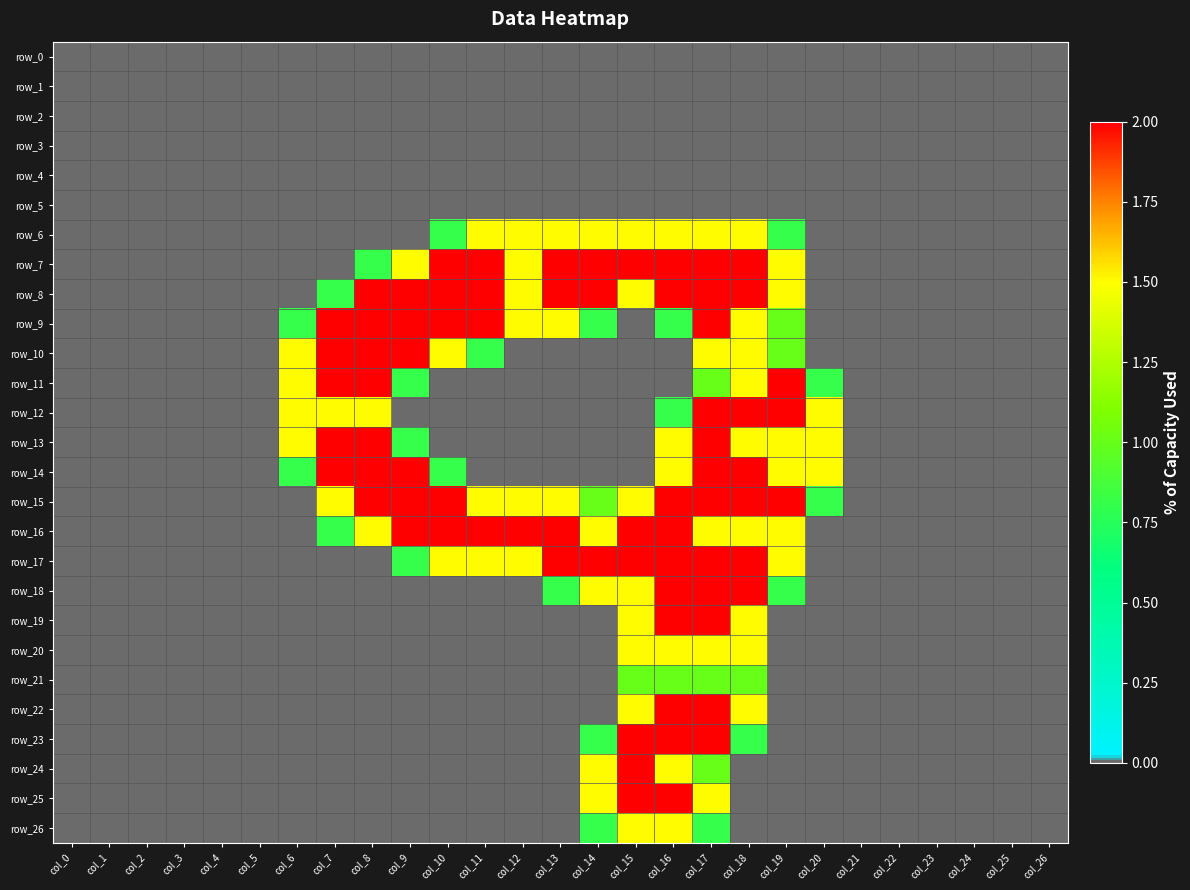

Reading right to left, list all the values displayed in this chart.

row_0: 0.0	0.0	0.0	0.0	0.0	0.0	0.0	0.0	0.0	0.0	0.0	0.0	0.0	0.0	0.0	0.0	0.0	0.0	0.0	0.0	0.0	0.0	0.0	0.0	0.0	0.0	0.0
row_1: 0.0	0.0	0.0	0.0	0.0	0.0	0.0	0.0	0.0	0.0	0.0	0.0	0.0	0.0	0.0	0.0	0.0	0.0	0.0	0.0	0.0	0.0	0.0	0.0	0.0	0.0	0.0
row_2: 0.0	0.0	0.0	0.0	0.0	0.0	0.0	0.0	0.0	0.0	0.0	0.0	0.0	0.0	0.0	0.0	0.0	0.0	0.0	0.0	0.0	0.0	0.0	0.0	0.0	0.0	0.0
row_3: 0.0	0.0	0.0	0.0	0.0	0.0	0.0	0.0	0.0	0.0	0.0	0.0	0.0	0.0	0.0	0.0	0.0	0.0	0.0	0.0	0.0	0.0	0.0	0.0	0.0	0.0	0.0
row_4: 0.0	0.0	0.0	0.0	0.0	0.0	0.0	0.0	0.0	0.0	0.0	0.0	0.0	0.0	0.0	0.0	0.0	0.0	0.0	0.0	0.0	0.0	0.0	0.0	0.0	0.0	0.0
row_5: 0.0	0.0	0.0	0.0	0.0	0.0	0.0	0.0	0.0	0.0	0.0	0.0	0.0	0.0	0.0	0.0	0.0	0.0	0.0	0.0	0.0	0.0	0.0	0.0	0.0	0.0	0.0
row_6: 0.0	0.0	0.0	0.0	0.0	0.0	0.0	0.8	1.5	1.5	1.5	1.5	1.5	1.5	1.5	1.5	0.8	0.0	0.0	0.0	0.0	0.0	0.0	0.0	0.0	0.0	0.0
row_7: 0.0	0.0	0.0	0.0	0.0	0.0	0.0	1.5	2.0	2.0	2.0	2.0	2.0	2.0	1.5	2.0	2.0	1.5	0.8	0.0	0.0	0.0	0.0	0.0	0.0	0.0	0.0
row_8: 0.0	0.0	0.0	0.0	0.0	0.0	0.0	1.5	2.0	2.0	2.0	1.5	2.0	2.0	1.5	2.0	2.0	2.0	2.0	0.8	0.0	0.0	0.0	0.0	0.0	0.0	0.0
row_9: 0.0	0.0	0.0	0.0	0.0	0.0	0.0	1.0	1.5	2.0	0.8	0.0	0.8	1.5	1.5	2.0	2.0	2.0	2.0	2.0	0.8	0.0	0.0	0.0	0.0	0.0	0.0
row_10: 0.0	0.0	0.0	0.0	0.0	0.0	0.0	1.0	1.5	1.5	0.0	0.0	0.0	0.0	0.0	0.8	1.5	2.0	2.0	2.0	1.5	0.0	0.0	0.0	0.0	0.0	0.0
row_11: 0.0	0.0	0.0	0.0	0.0	0.0	0.8	2.0	1.5	1.0	0.0	0.0	0.0	0.0	0.0	0.0	0.0	0.8	2.0	2.0	1.5	0.0	0.0	0.0	0.0	0.0	0.0
row_12: 0.0	0.0	0.0	0.0	0.0	0.0	1.5	2.0	2.0	2.0	0.8	0.0	0.0	0.0	0.0	0.0	0.0	0.0	1.5	1.5	1.5	0.0	0.0	0.0	0.0	0.0	0.0
row_13: 0.0	0.0	0.0	0.0	0.0	0.0	1.5	1.5	1.5	2.0	1.5	0.0	0.0	0.0	0.0	0.0	0.0	0.8	2.0	2.0	1.5	0.0	0.0	0.0	0.0	0.0	0.0
row_14: 0.0	0.0	0.0	0.0	0.0	0.0	1.5	1.5	2.0	2.0	1.5	0.0	0.0	0.0	0.0	0.0	0.8	2.0	2.0	2.0	0.8	0.0	0.0	0.0	0.0	0.0	0.0
row_15: 0.0	0.0	0.0	0.0	0.0	0.0	0.8	2.0	2.0	2.0	2.0	1.5	1.0	1.5	1.5	1.5	2.0	2.0	2.0	1.5	0.0	0.0	0.0	0.0	0.0	0.0	0.0
row_16: 0.0	0.0	0.0	0.0	0.0	0.0	0.0	1.5	1.5	1.5	2.0	2.0	1.5	2.0	2.0	2.0	2.0	2.0	1.5	0.8	0.0	0.0	0.0	0.0	0.0	0.0	0.0
row_17: 0.0	0.0	0.0	0.0	0.0	0.0	0.0	1.5	2.0	2.0	2.0	2.0	2.0	2.0	1.5	1.5	1.5	0.8	0.0	0.0	0.0	0.0	0.0	0.0	0.0	0.0	0.0
row_18: 0.0	0.0	0.0	0.0	0.0	0.0	0.0	0.8	2.0	2.0	2.0	1.5	1.5	0.8	0.0	0.0	0.0	0.0	0.0	0.0	0.0	0.0	0.0	0.0	0.0	0.0	0.0
row_19: 0.0	0.0	0.0	0.0	0.0	0.0	0.0	0.0	1.5	2.0	2.0	1.5	0.0	0.0	0.0	0.0	0.0	0.0	0.0	0.0	0.0	0.0	0.0	0.0	0.0	0.0	0.0
row_20: 0.0	0.0	0.0	0.0	0.0	0.0	0.0	0.0	1.5	1.5	1.5	1.5	0.0	0.0	0.0	0.0	0.0	0.0	0.0	0.0	0.0	0.0	0.0	0.0	0.0	0.0	0.0
row_21: 0.0	0.0	0.0	0.0	0.0	0.0	0.0	0.0	1.0	1.0	1.0	1.0	0.0	0.0	0.0	0.0	0.0	0.0	0.0	0.0	0.0	0.0	0.0	0.0	0.0	0.0	0.0
row_22: 0.0	0.0	0.0	0.0	0.0	0.0	0.0	0.0	1.5	2.0	2.0	1.5	0.0	0.0	0.0	0.0	0.0	0.0	0.0	0.0	0.0	0.0	0.0	0.0	0.0	0.0	0.0
row_23: 0.0	0.0	0.0	0.0	0.0	0.0	0.0	0.0	0.8	2.0	2.0	2.0	0.8	0.0	0.0	0.0	0.0	0.0	0.0	0.0	0.0	0.0	0.0	0.0	0.0	0.0	0.0
row_24: 0.0	0.0	0.0	0.0	0.0	0.0	0.0	0.0	0.0	1.0	1.5	2.0	1.5	0.0	0.0	0.0	0.0	0.0	0.0	0.0	0.0	0.0	0.0	0.0	0.0	0.0	0.0
row_25: 0.0	0.0	0.0	0.0	0.0	0.0	0.0	0.0	0.0	1.5	2.0	2.0	1.5	0.0	0.0	0.0	0.0	0.0	0.0	0.0	0.0	0.0	0.0	0.0	0.0	0.0	0.0
row_26: 0.0	0.0	0.0	0.0	0.0	0.0	0.0	0.0	0.0	0.8	1.5	1.5	0.8	0.0	0.0	0.0	0.0	0.0	0.0	0.0	0.0	0.0	0.0	0.0	0.0	0.0	0.0